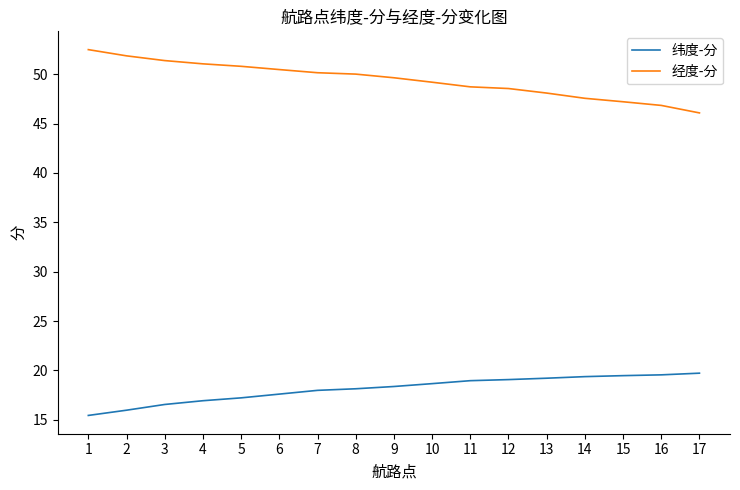

What is the greatest value displayed?

52.5